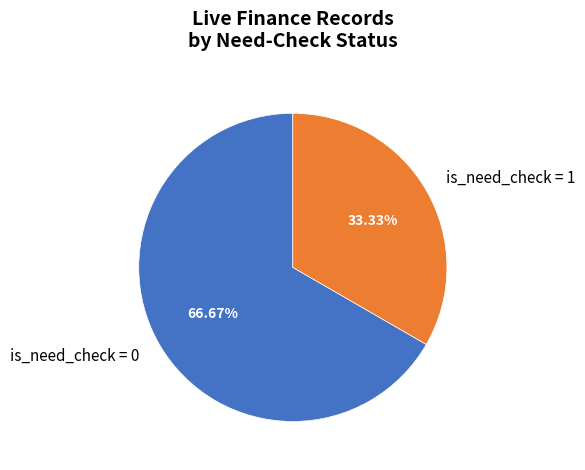

Which has a higher value, is_need_check = 0 or is_need_check = 1?

is_need_check = 0